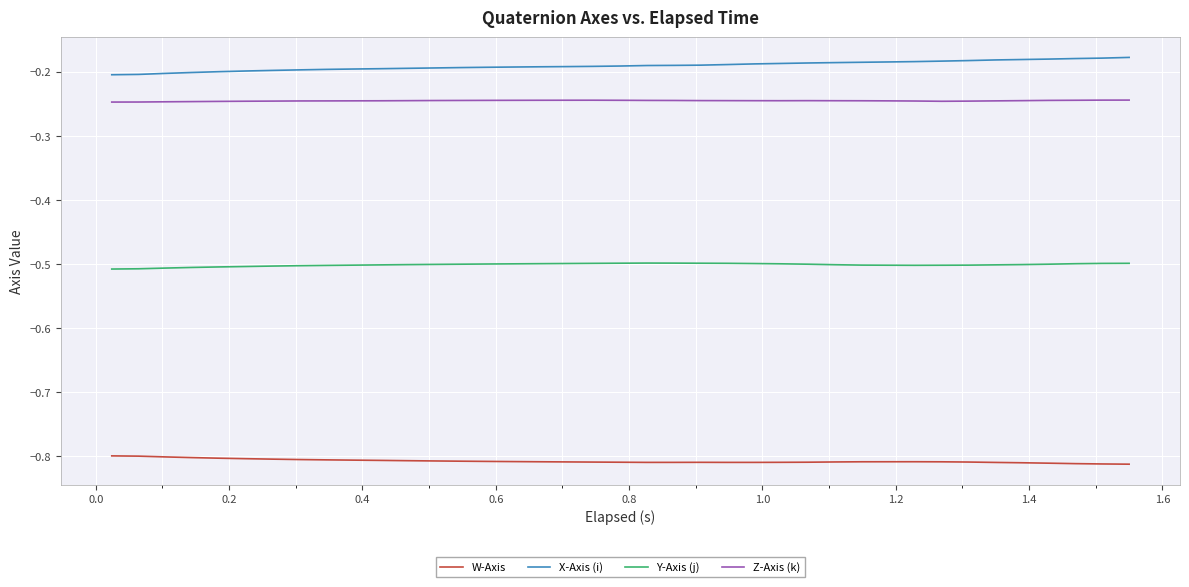

True or false: Z-Axis (k) and Y-Axis (j) cross at least once.

False